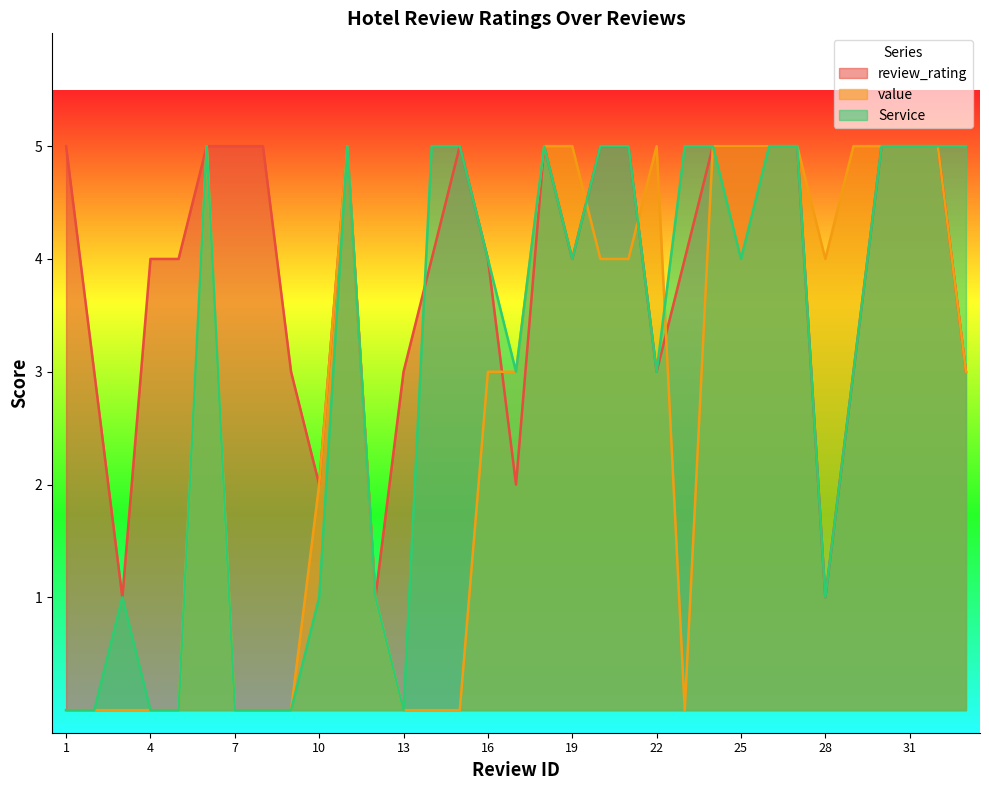

True or false: value and review_rating cross at least once.

True